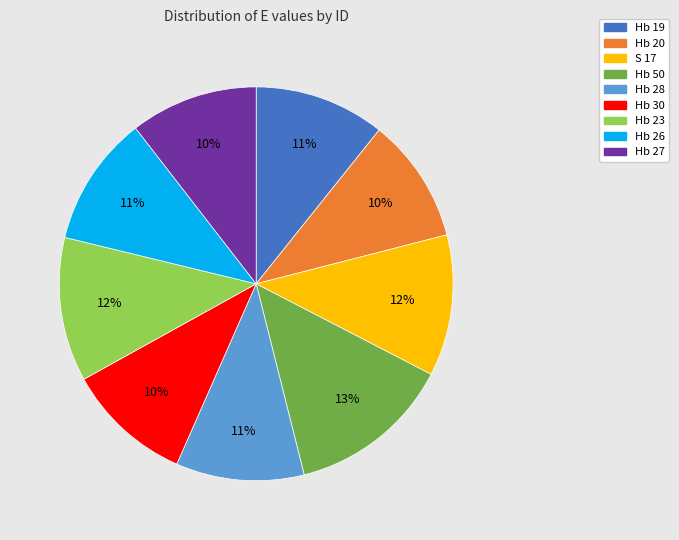

Is there any slice that represents more than half of the pie?

No